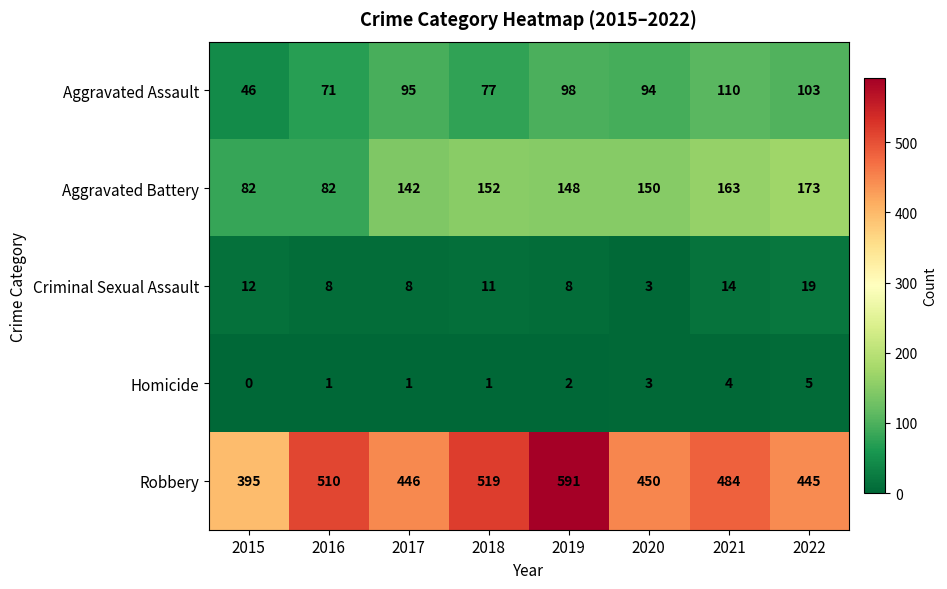

True or false: Criminal Sexual Assault has a value of 12 at 2015.

True